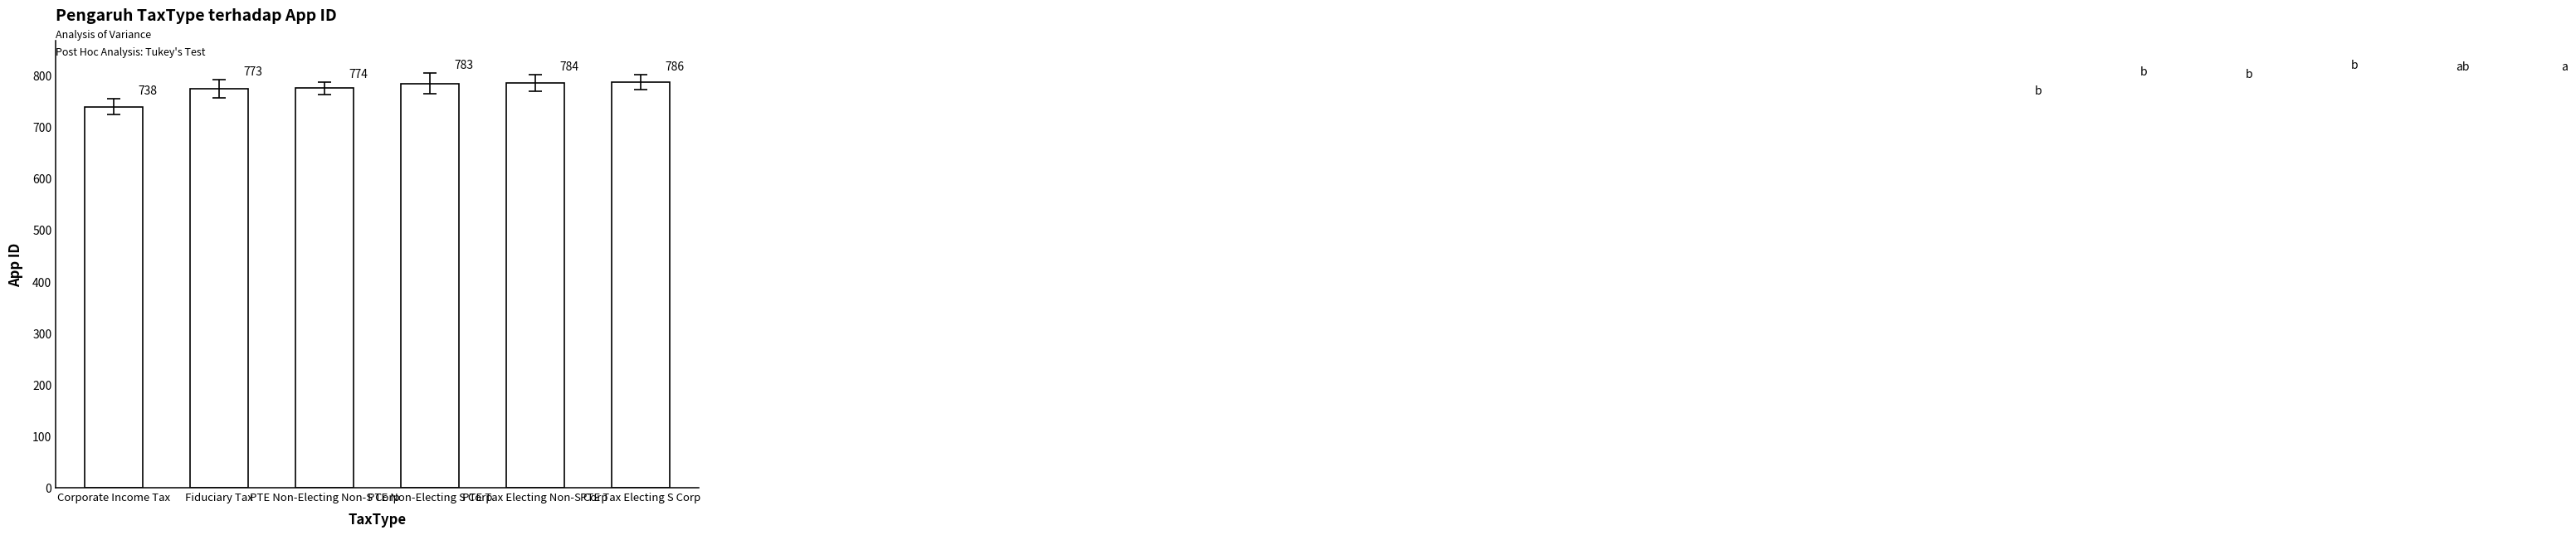

How many bars are there in total?

6